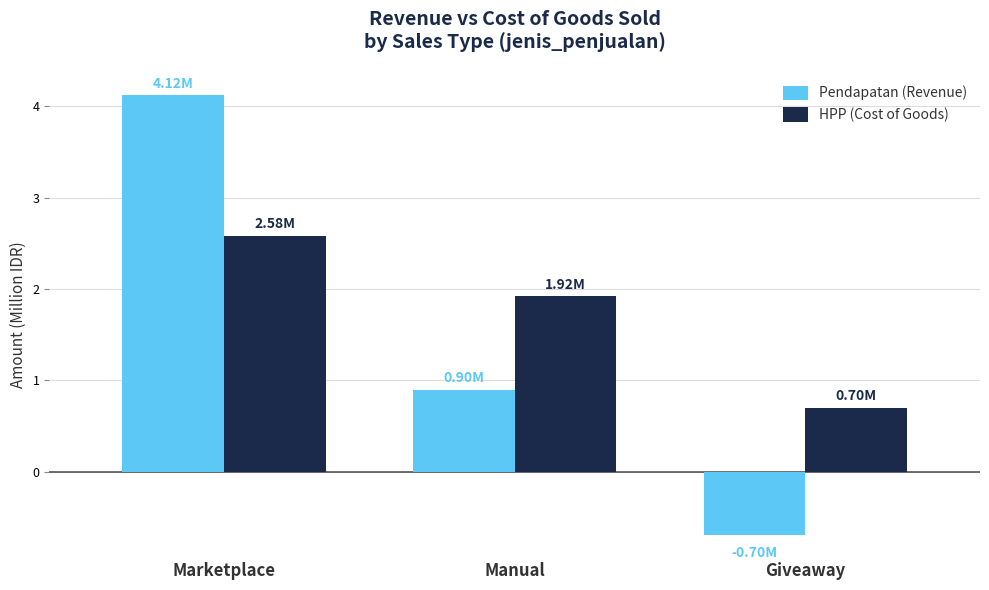

List the series in order of their overall mean, lowest first.

Pendapatan (Revenue), HPP (Cost of Goods)